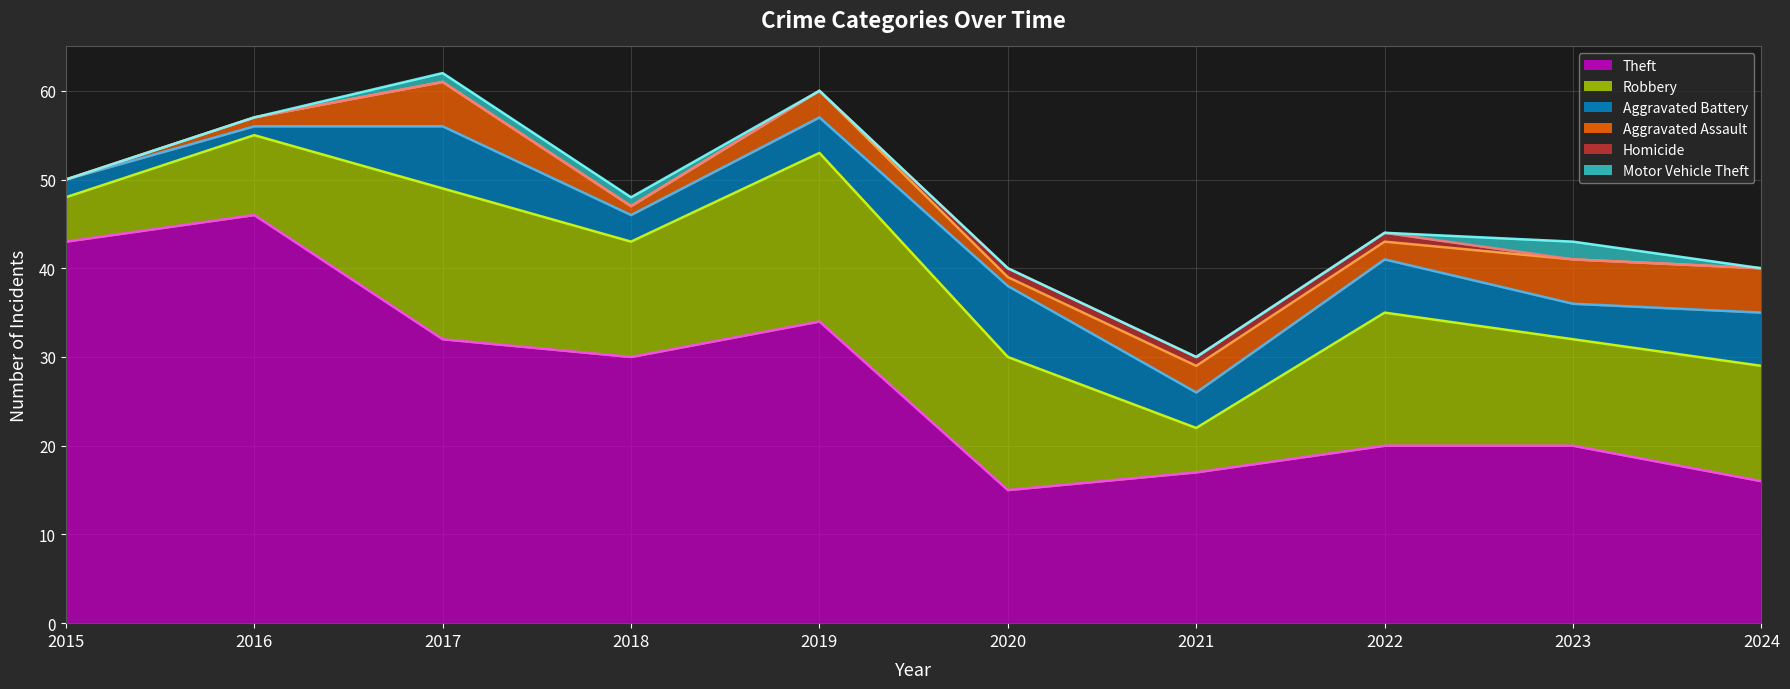

Which series changed the most between 2021 and 2024?

Robbery